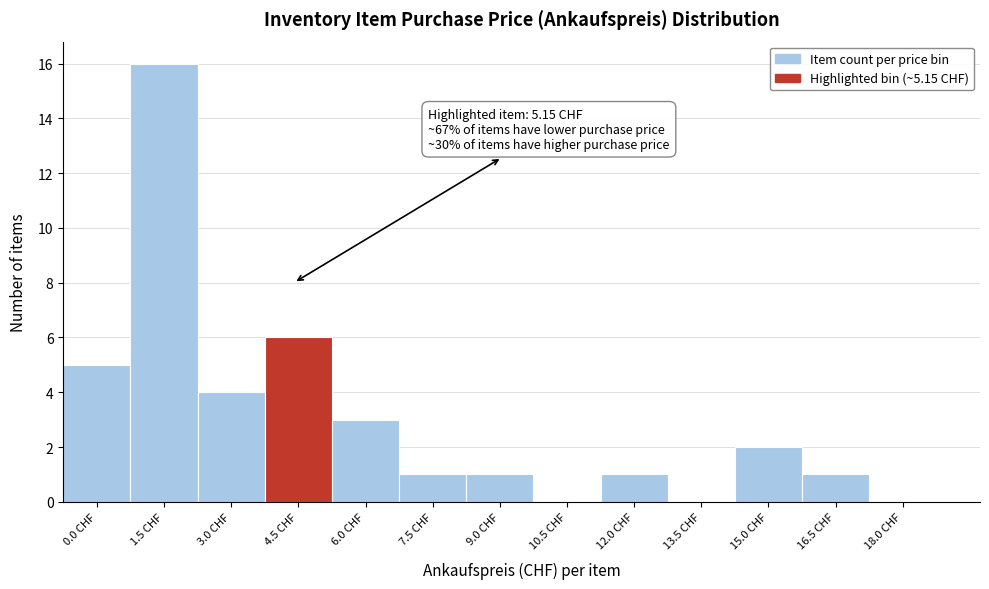

Reading left to right, extract all data points from this chart.

0.0 CHF=5	1.5 CHF=16	3.0 CHF=4	4.5 CHF=6	6.0 CHF=3	7.5 CHF=1	9.0 CHF=1	10.5 CHF=0	12.0 CHF=1	13.5 CHF=0	15.0 CHF=2	16.5 CHF=1	18.0 CHF=0